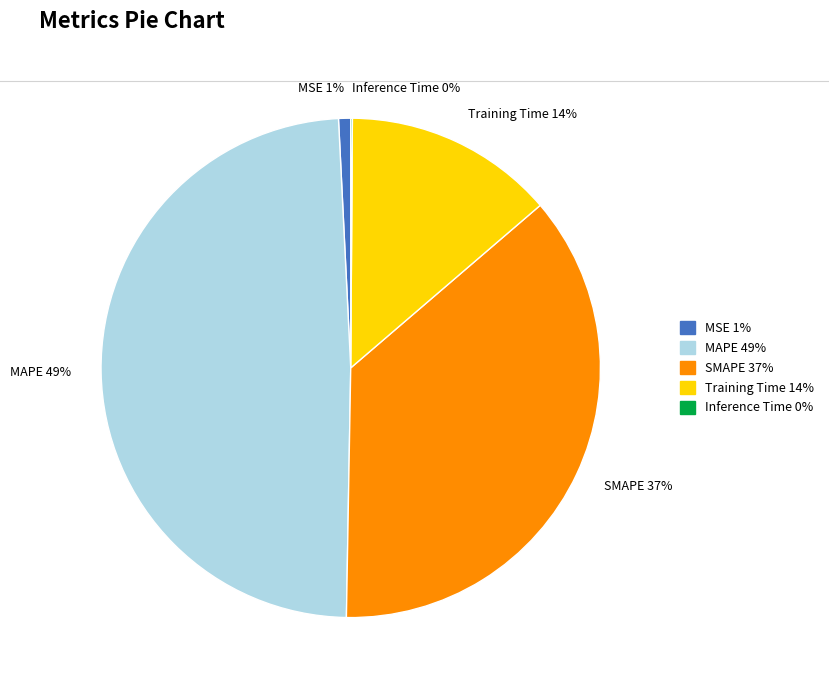

True or false: Training Time accounts for 3% of the total.

False